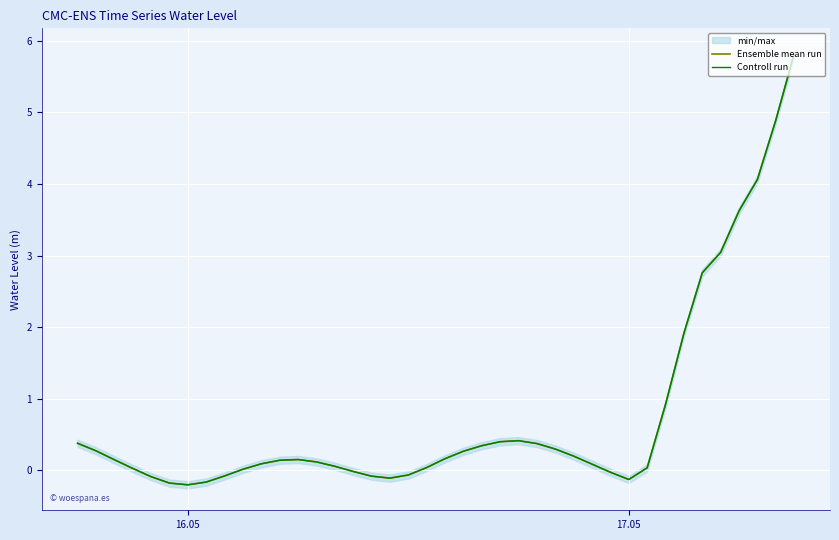

What is the value of the Ensemble mean run point at the 6th from the left?

-0.2